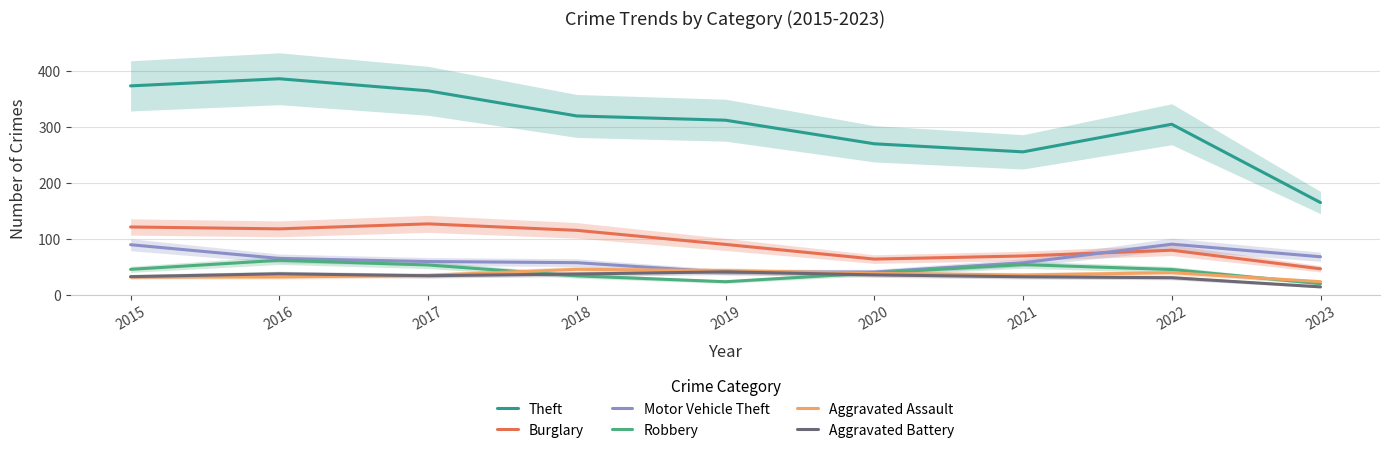

The value of Burglary at 2015 is 55.2. True or false?

False